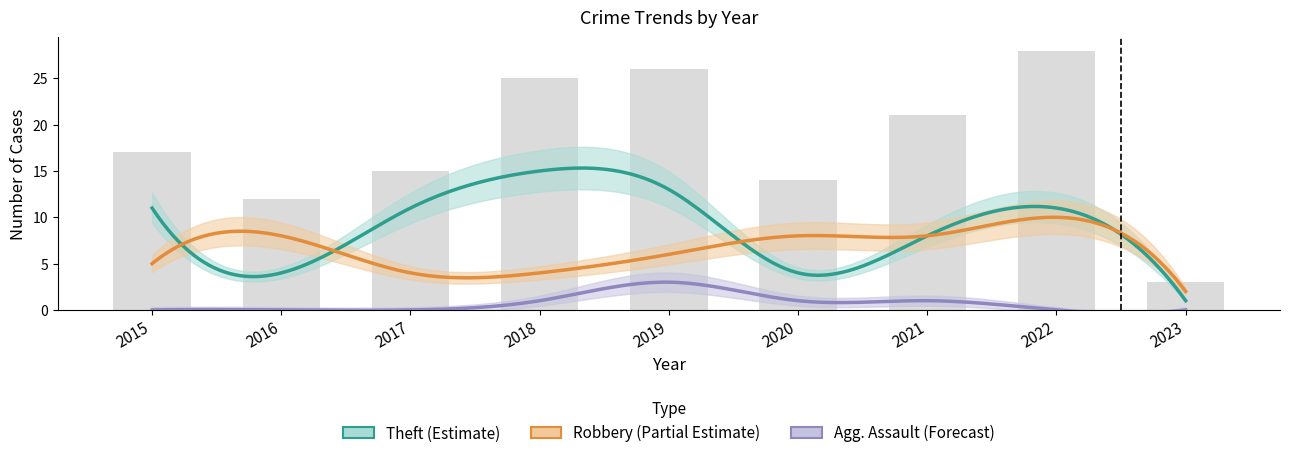

Is the value of Theft at 2018 greater than the value of Aggravated Battery at 2015?

Yes